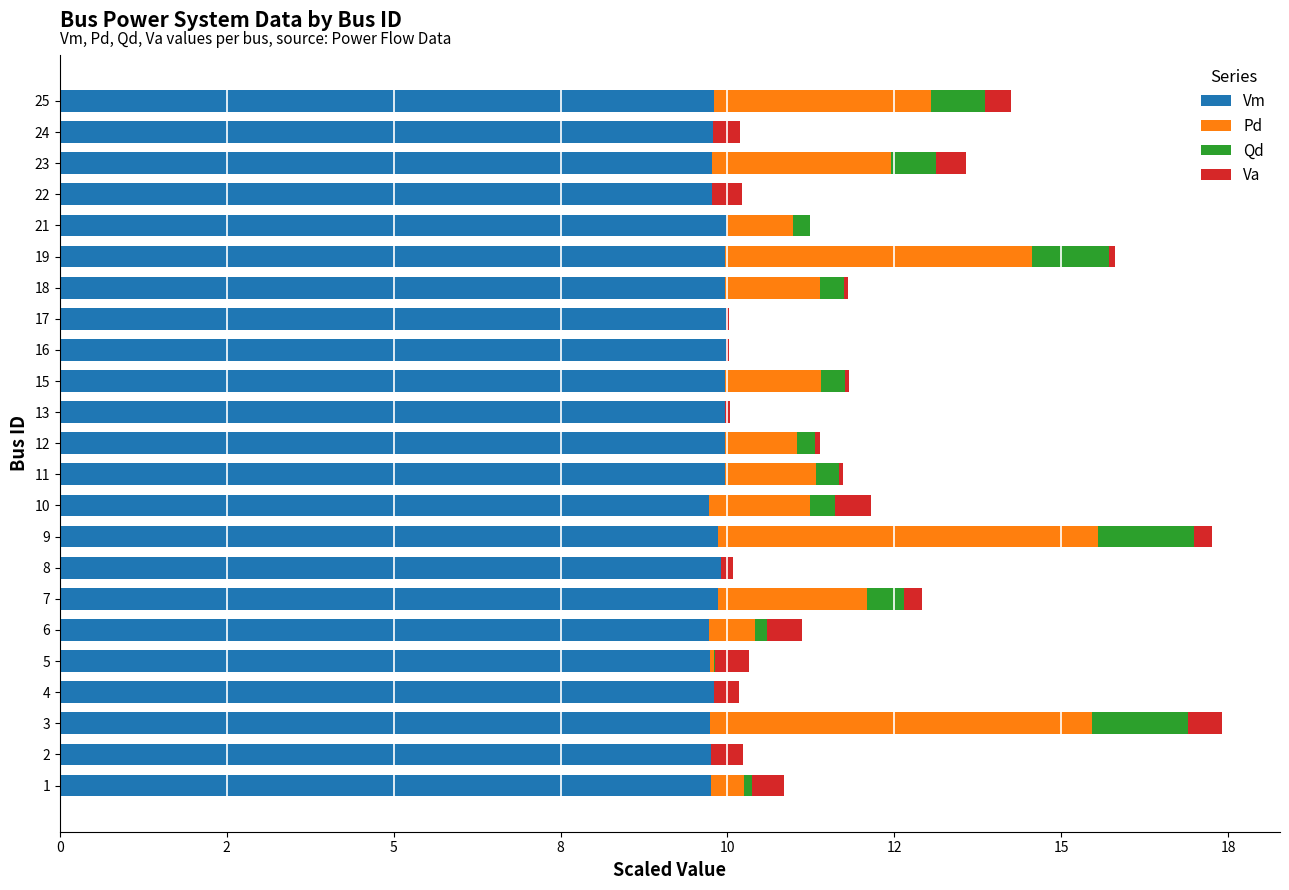

What is the value of the Vm bar at the 7th from the left?

9.9